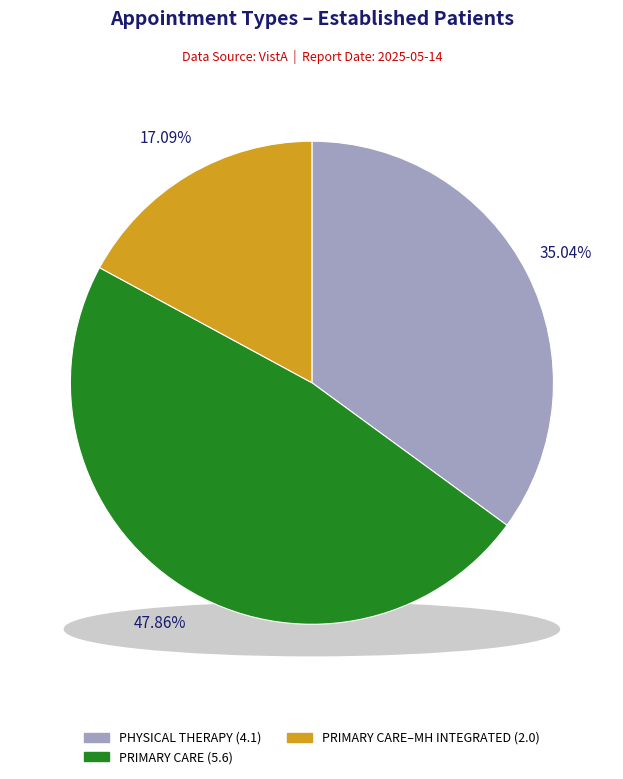

Between PHYSICAL THERAPY and PRIMARY CARE, which is larger?

PRIMARY CARE